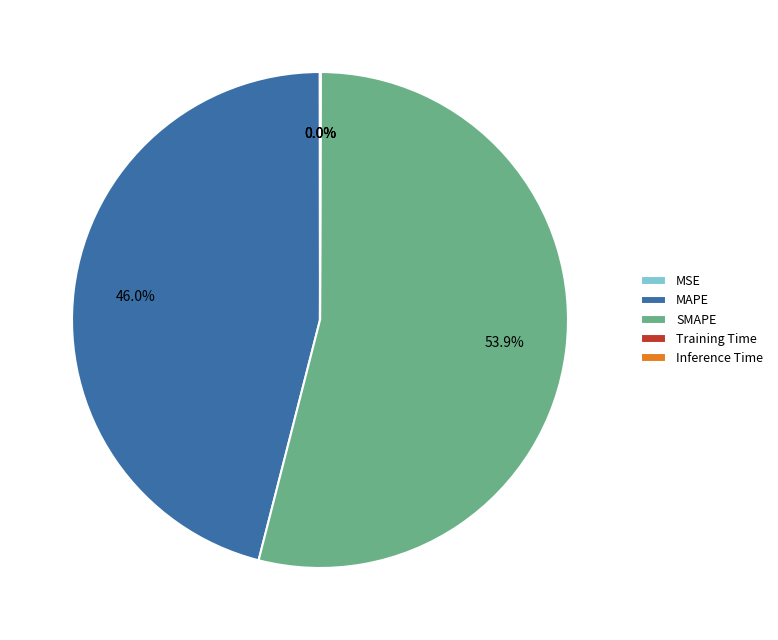

What is the largest slice in the pie chart?

SMAPE